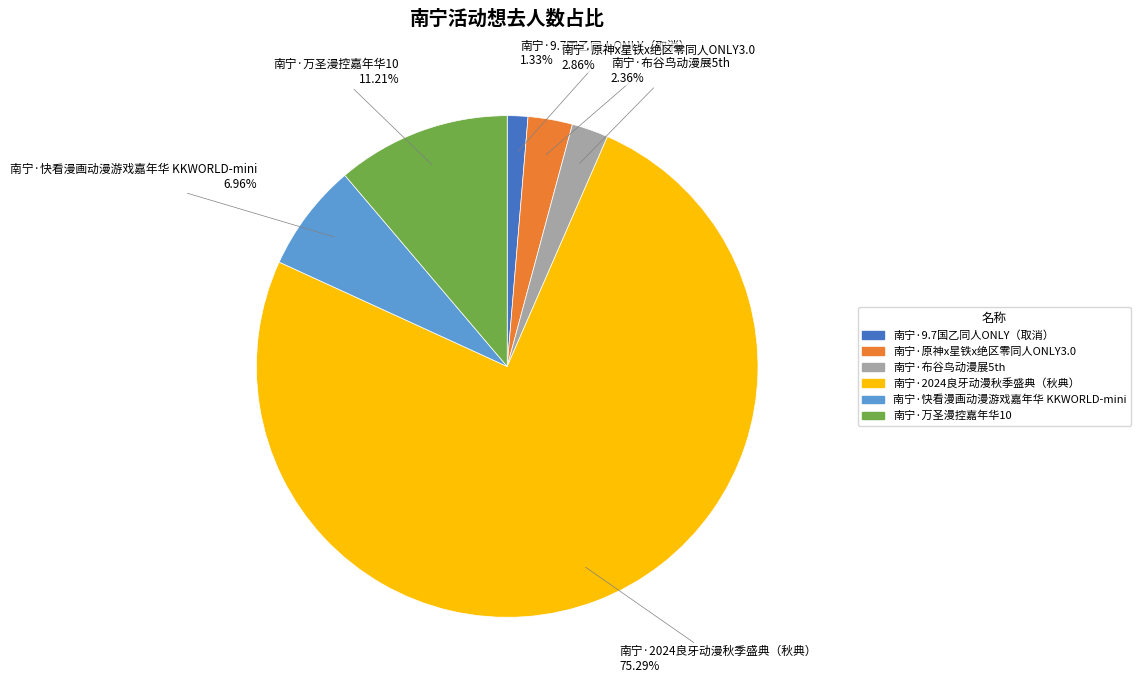

Count the number of slices in the pie.

6